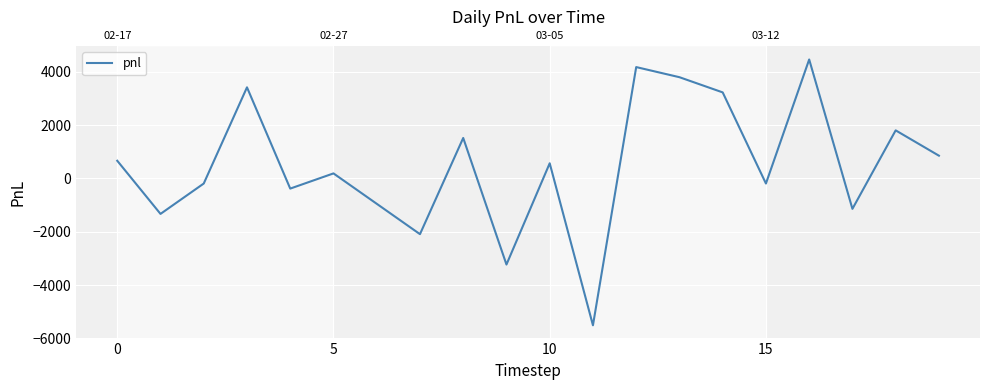

True or false: there are more than 0 points higher than both neighbors.

True